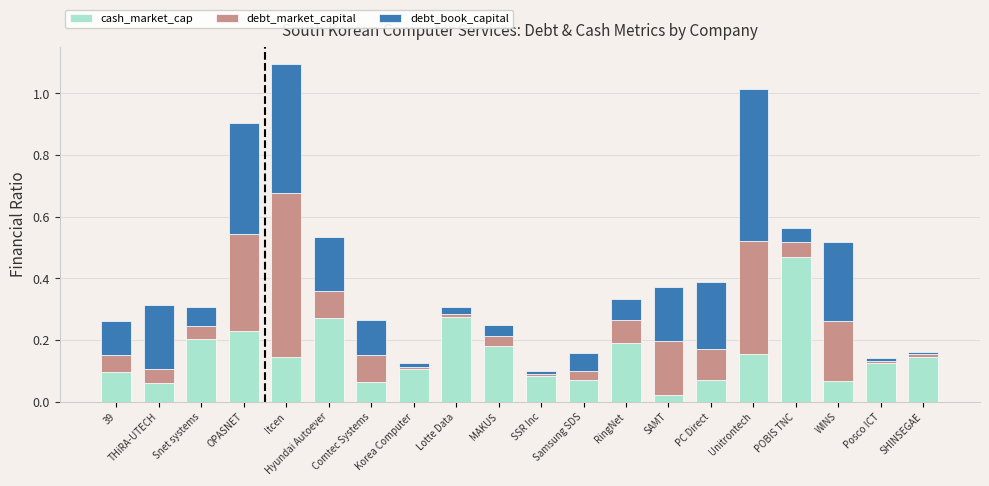

At which category is the sum across all series the highest?

Itcen